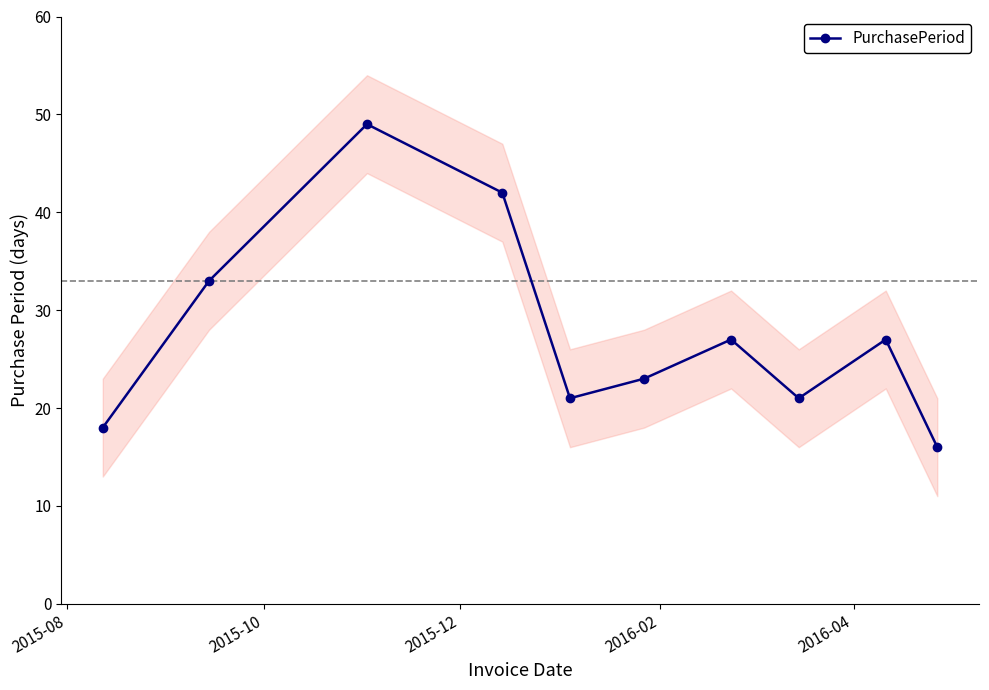

How many lines are shown in the chart?

1